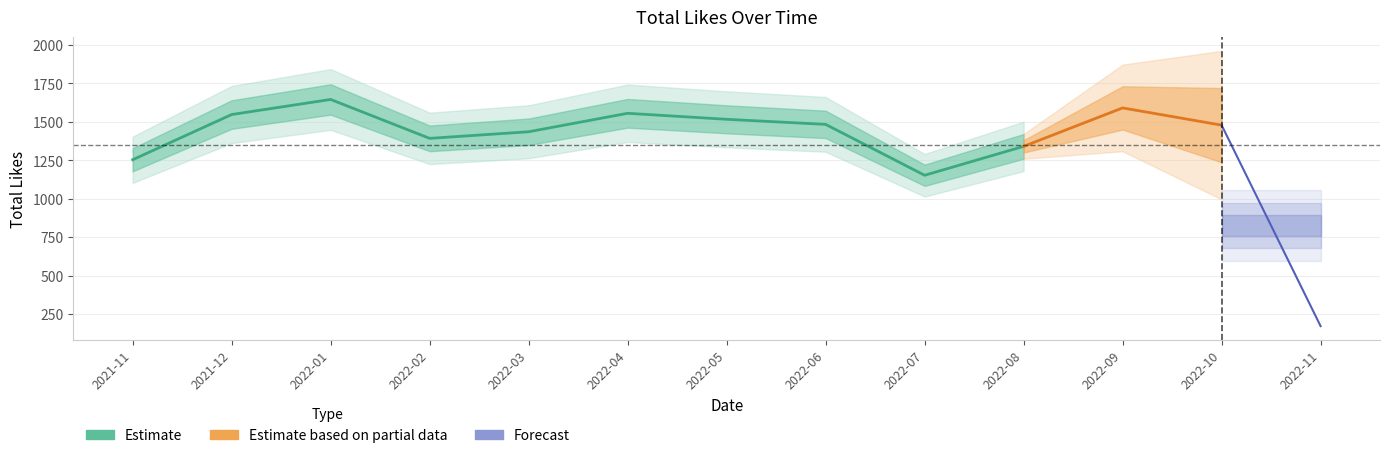

List the labels in order of value, largest first.

2022-01, 2022-09, 2022-04, 2021-12, 2022-05, 2022-06, 2022-10, 2022-03, 2022-02, 2022-08, 2021-11, 2022-07, 2022-11